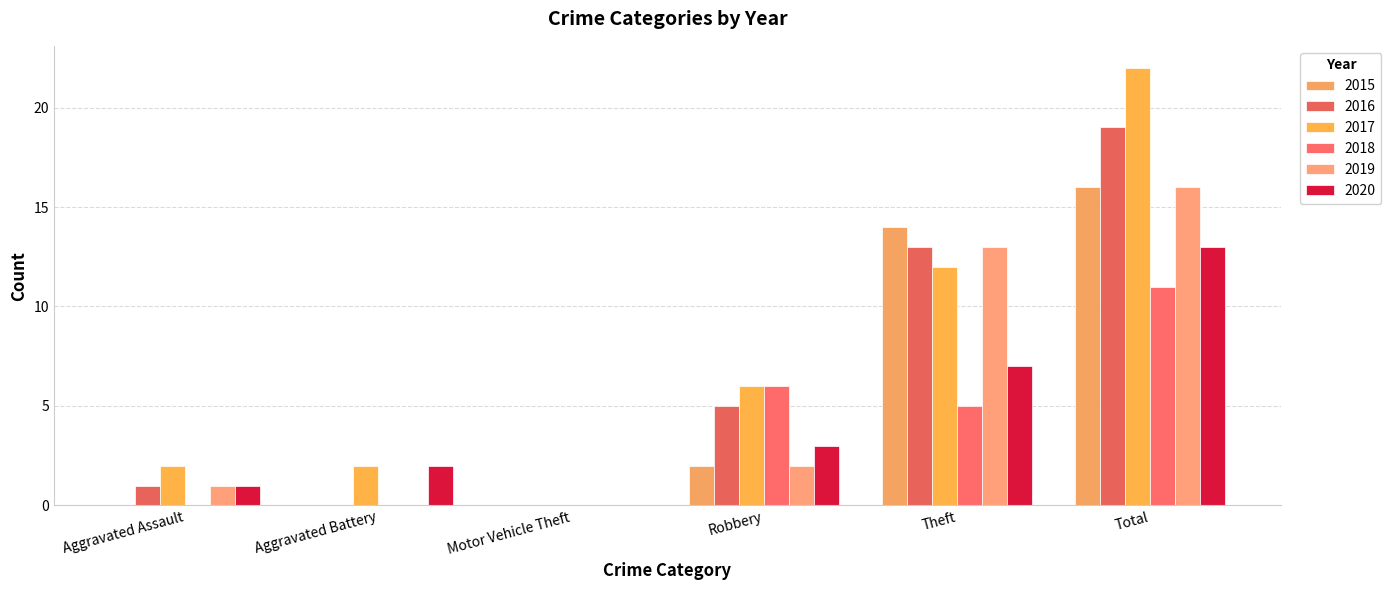

Read the 2016 value at Robbery, to the nearest 5.

5